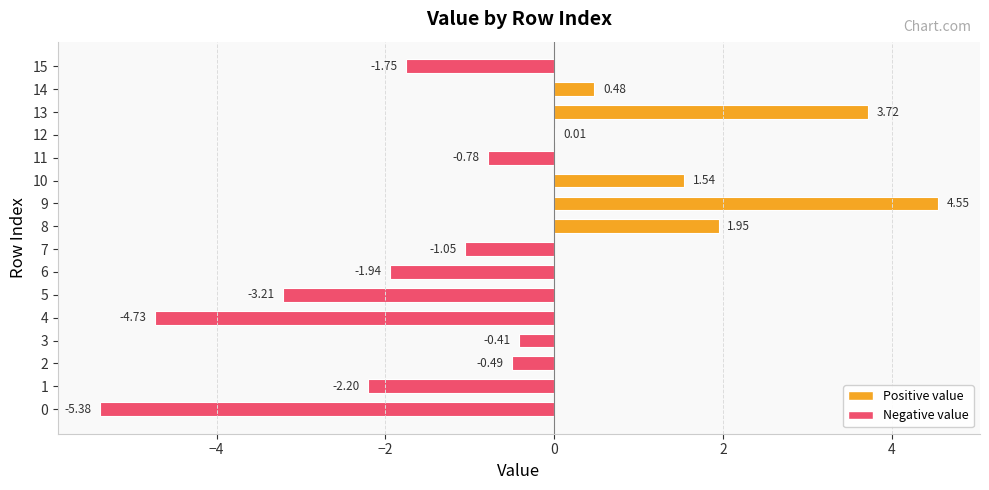

What is the sum of all values?

-9.7